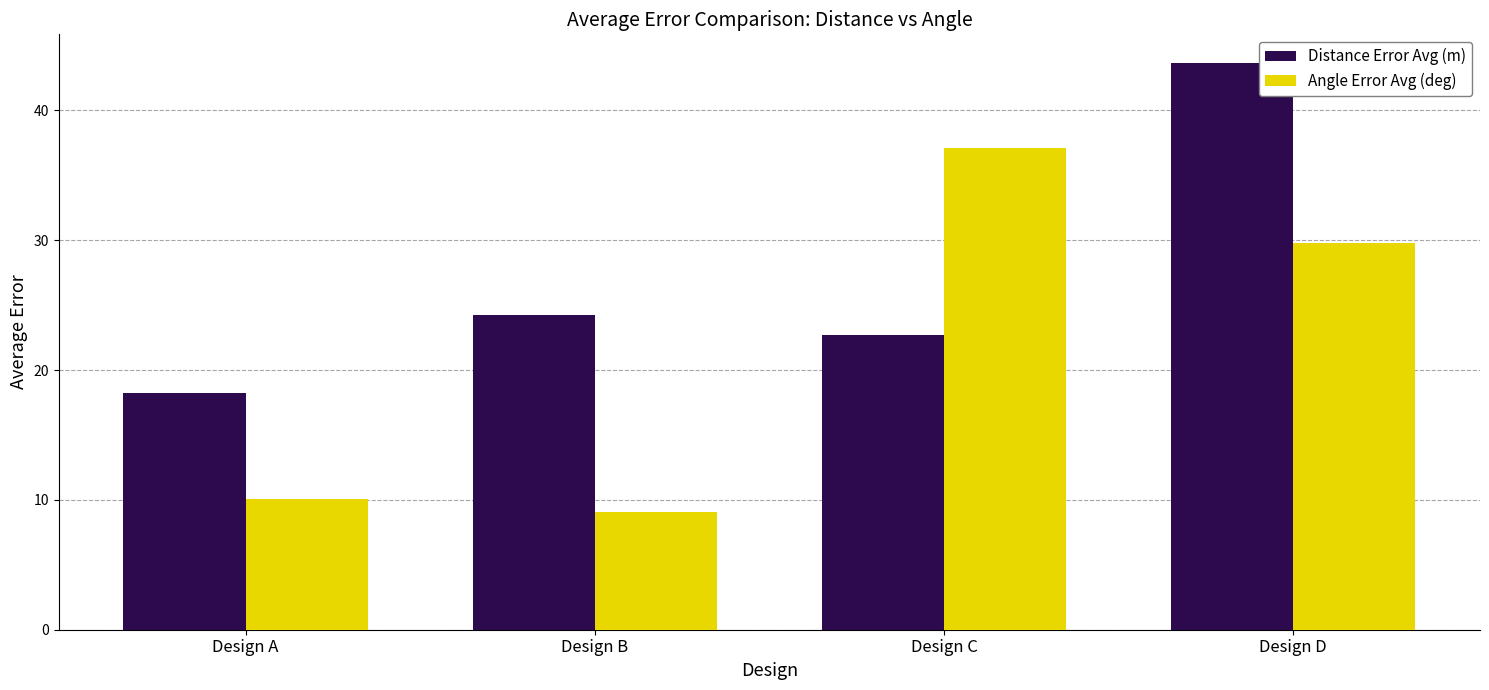

List the labels in order of Distance Error Avg (m) value, largest first.

Design D, Design B, Design C, Design A